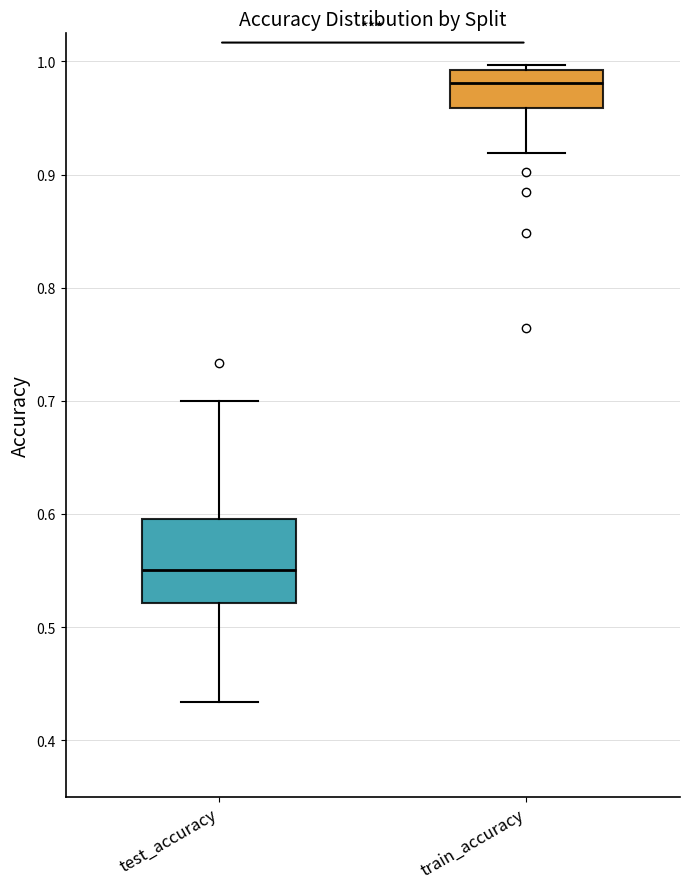

Where does the lower whisker of the box for train_accuracy end on the y-axis? The values are not printed on the chart, so give them approximately, as read against the axis.

0.92